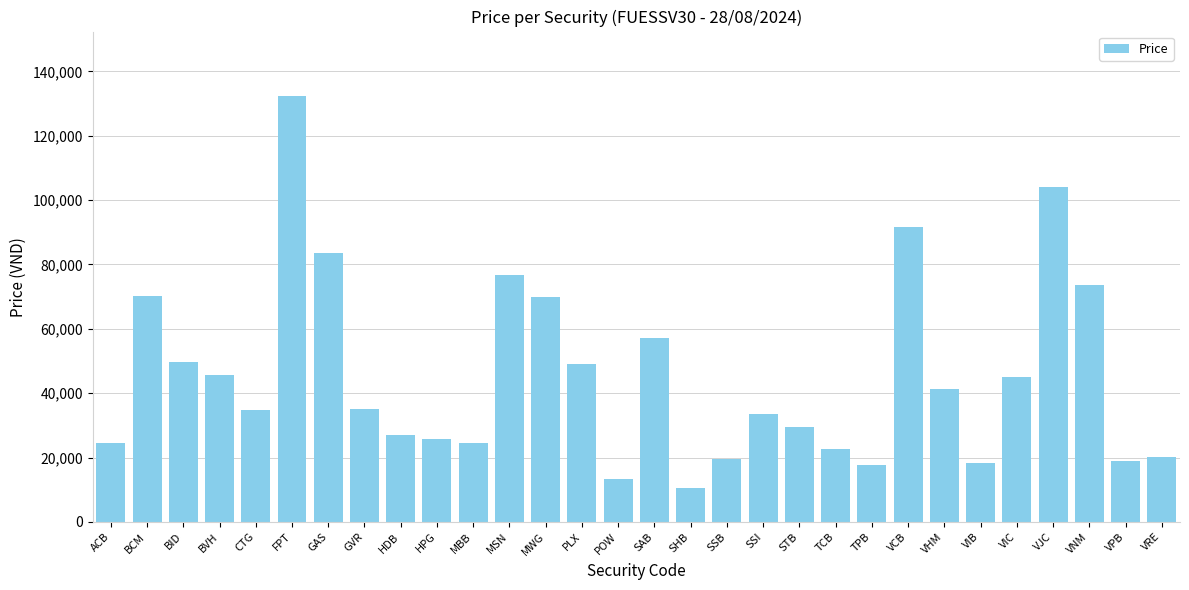

Does the chart contain any negative values?

No